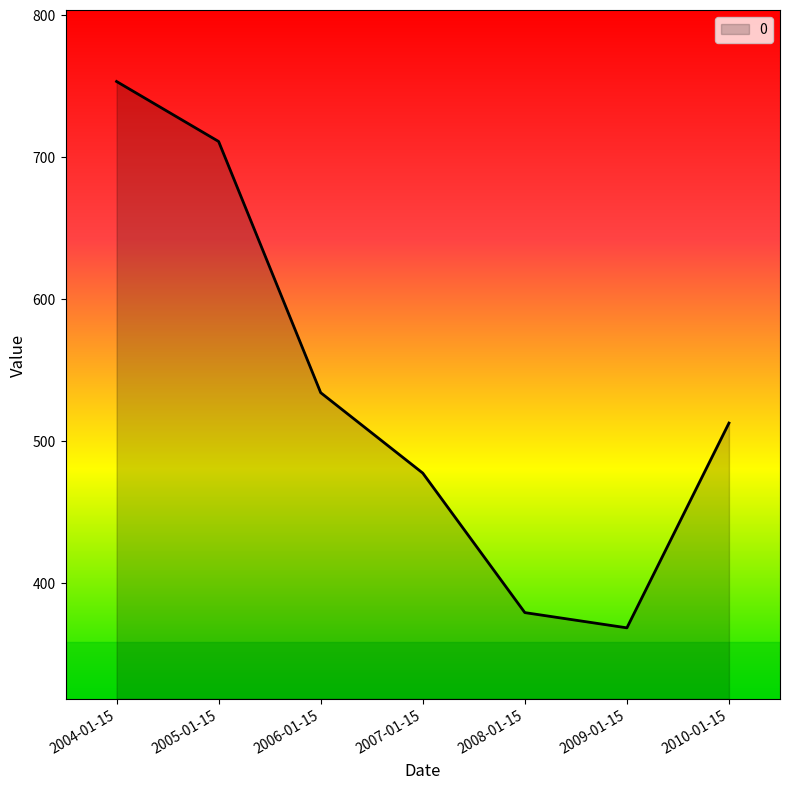

What is the minimum value shown in the chart?

368.5